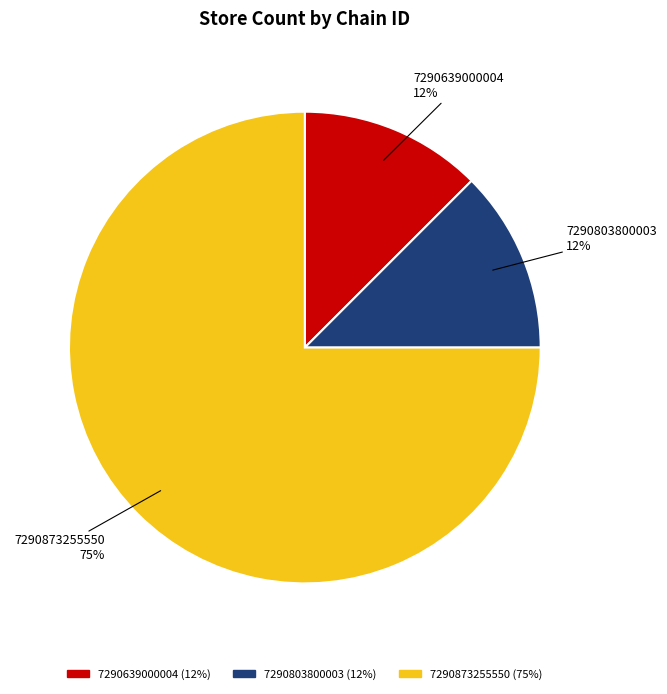

Combined, do 7290873255550 and 7290803800003 account for over 50%?

Yes